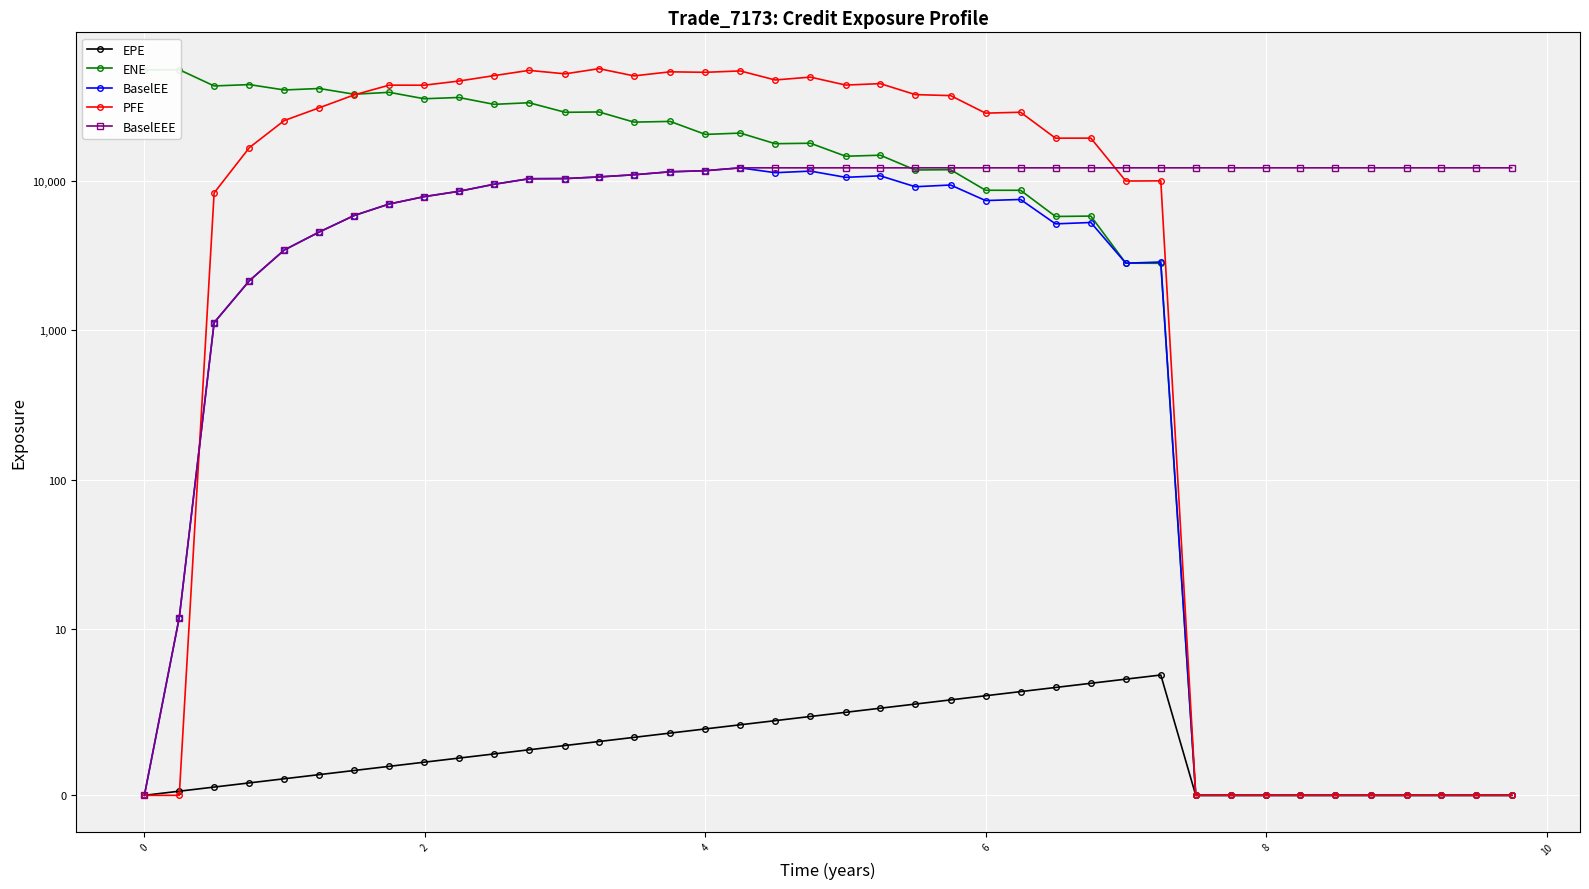

What is the difference between the second highest and minimum values in the ENE series?

55390.4